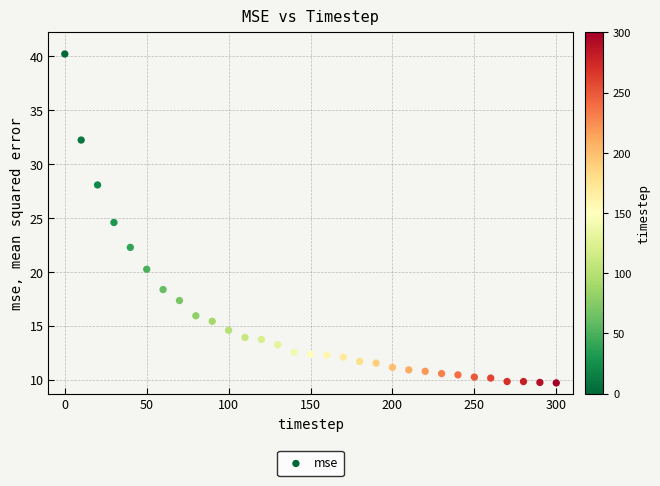

What is the range of X values (max minus min)?

300.0